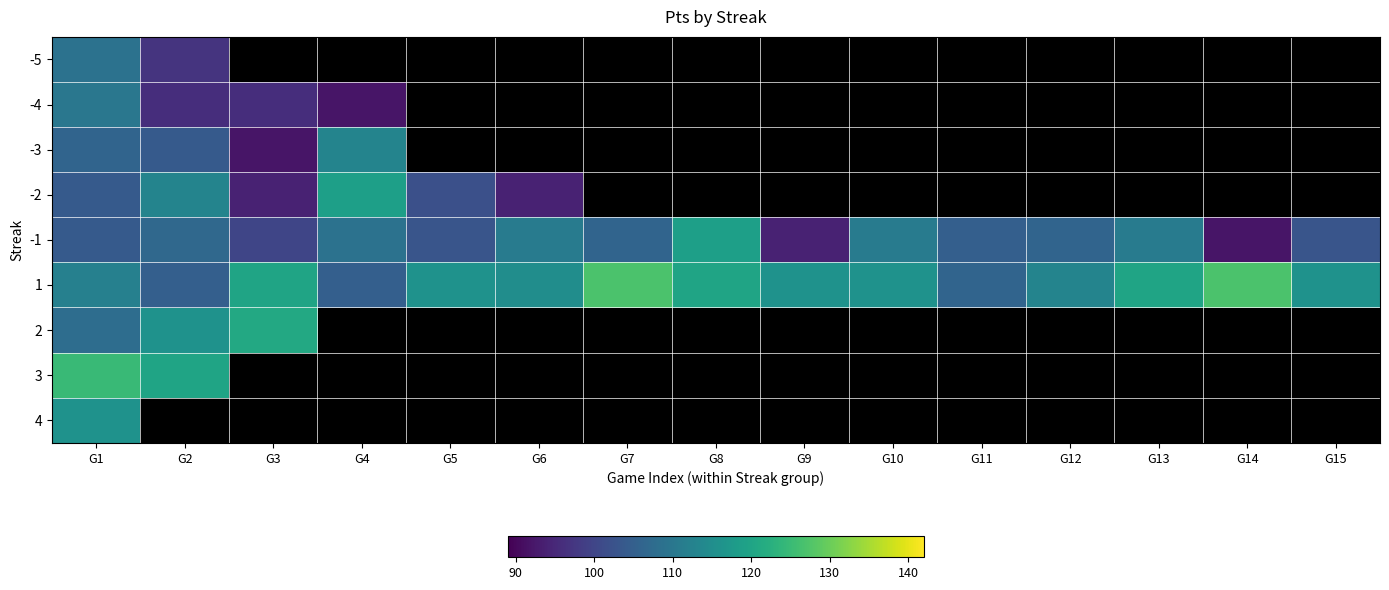

At which category does the chart reach its minimum across all series?

G4